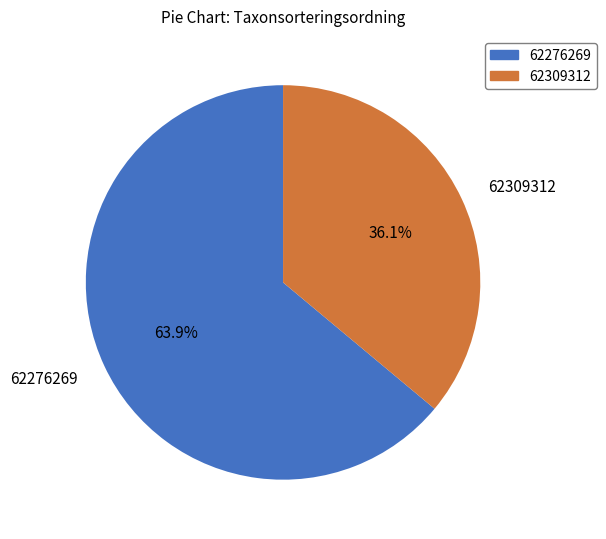

Which category has the smallest portion of the pie?

62309312